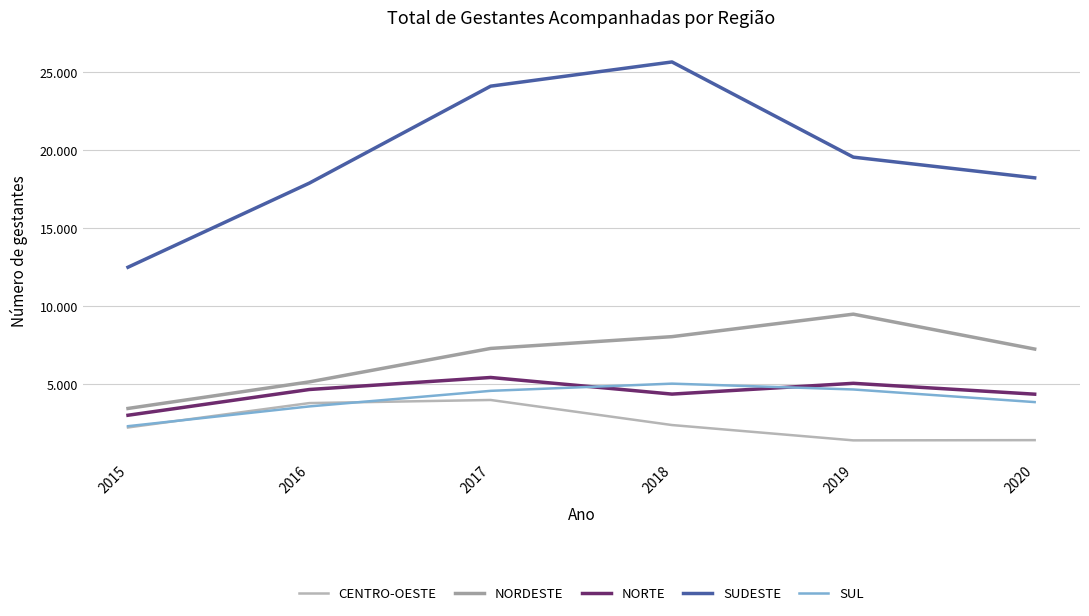

How many times do CENTRO-OESTE and SUL cross each other?

2